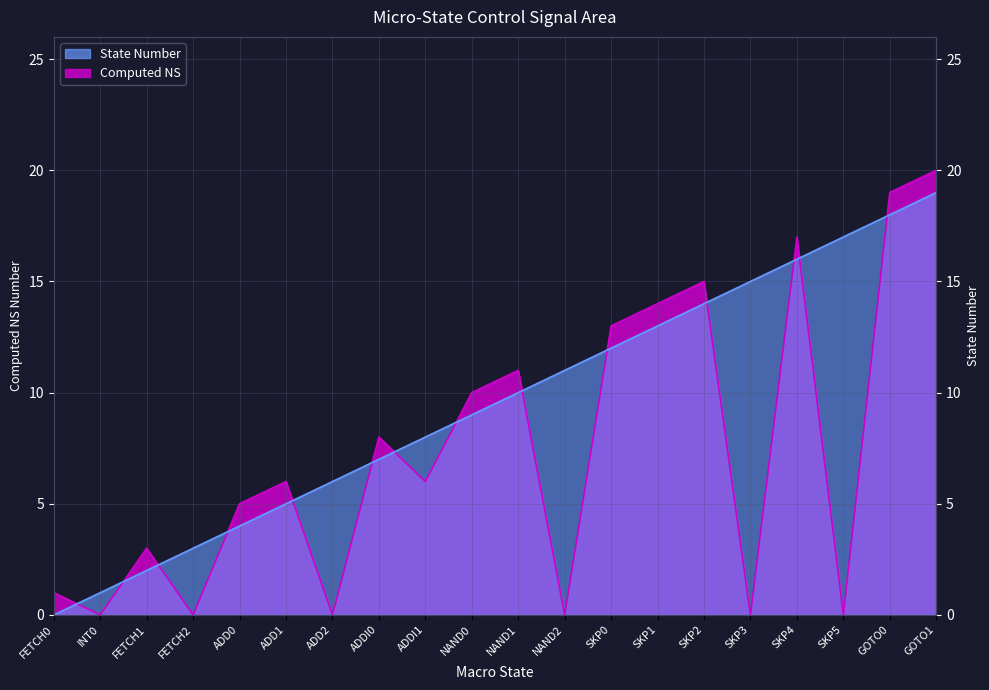

List the series in order of their overall mean, highest first.

State Number, Computed NS